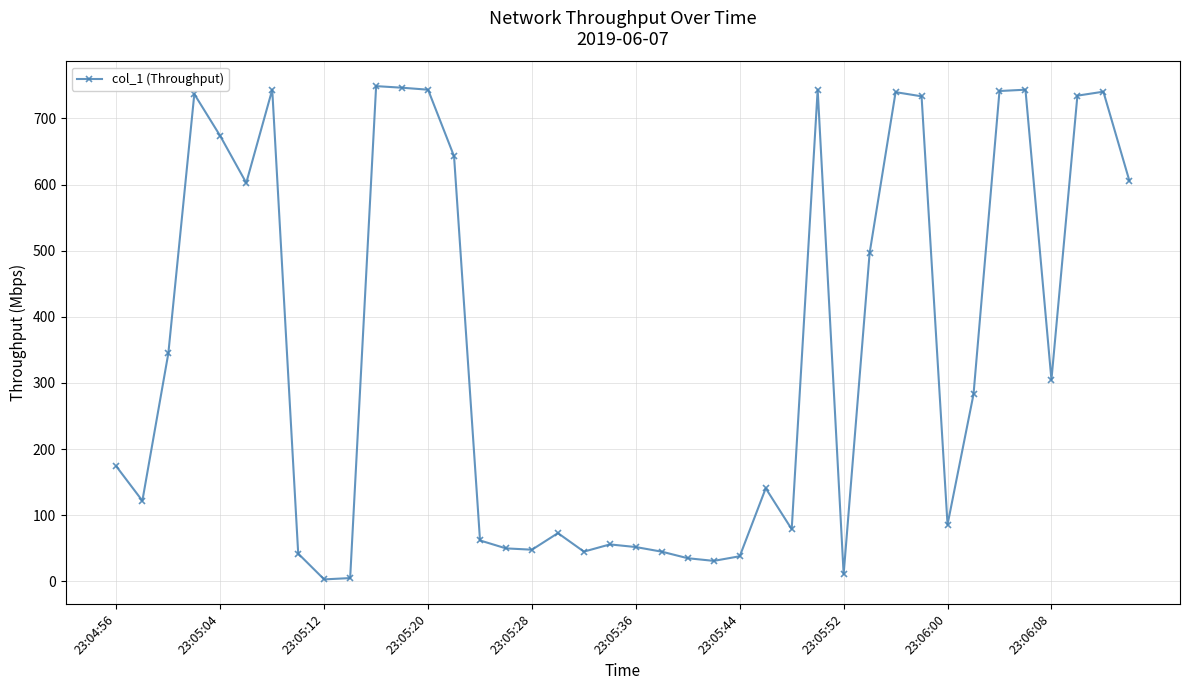

What is the average value?

351.2